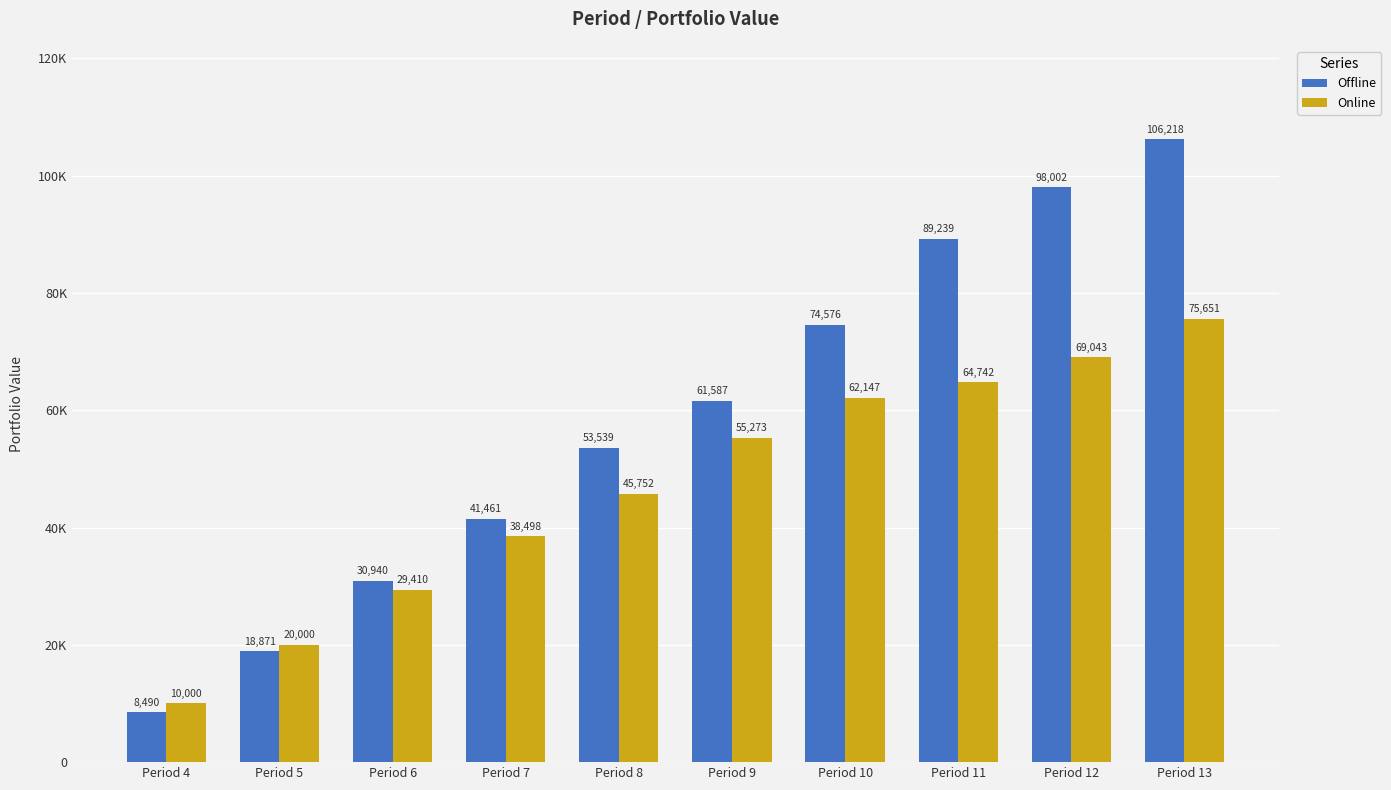

What is the average value of the Offline series?

58292.4